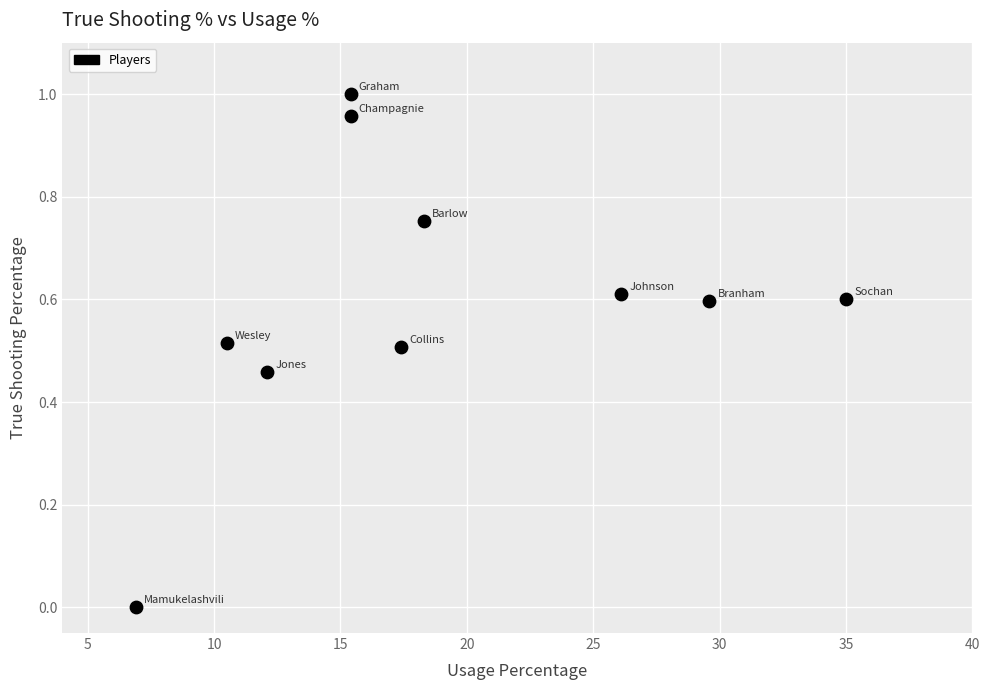

What is the average Y value?

0.6